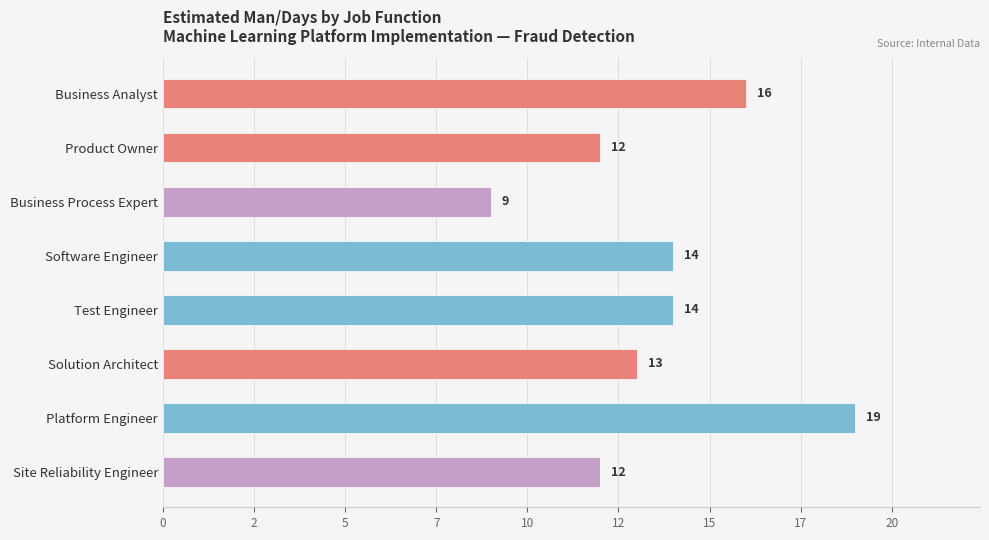

Does the chart contain any negative values?

No